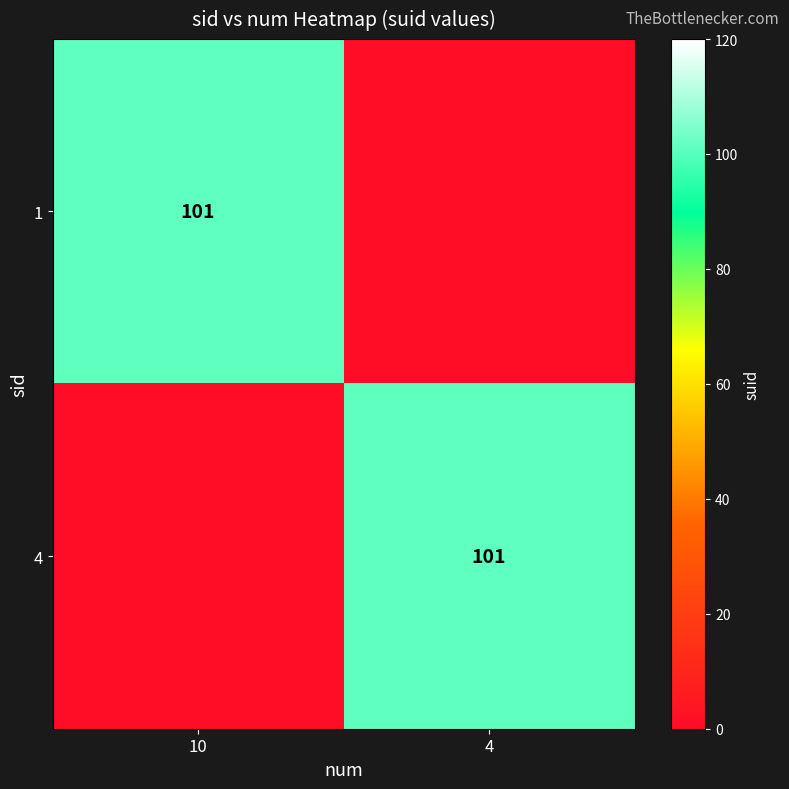

At how many categories does at least one series exceed 76?

2